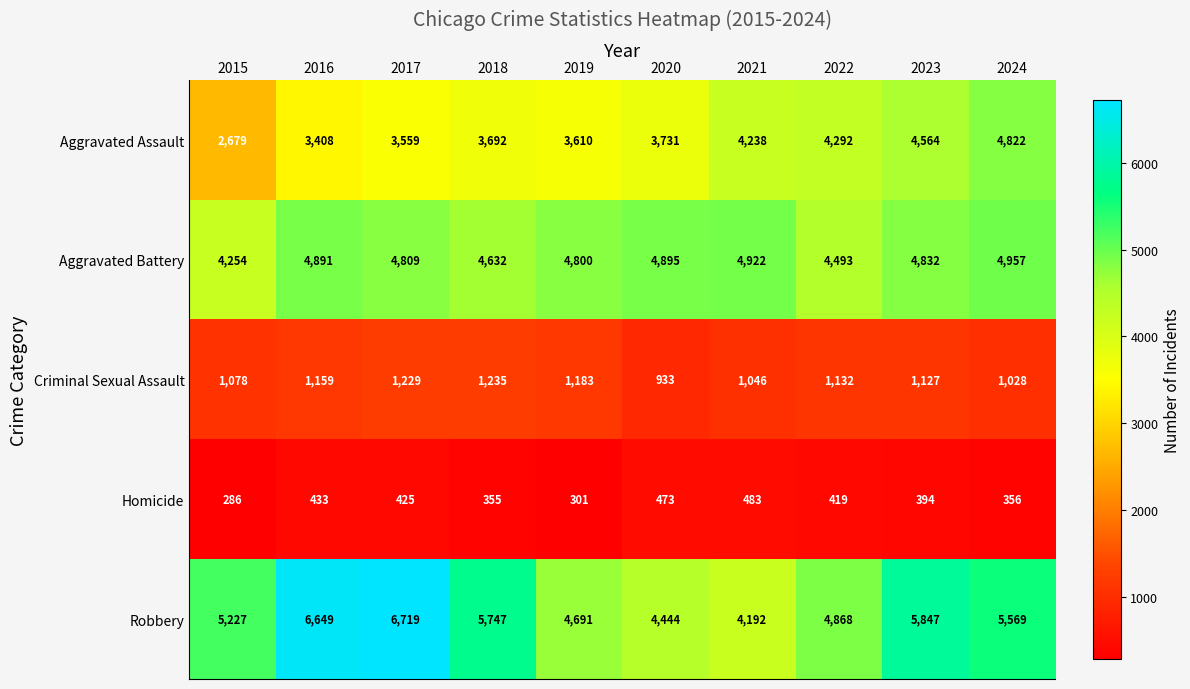

What is the difference between the second highest and second lowest values in the Aggravated Battery series?

429